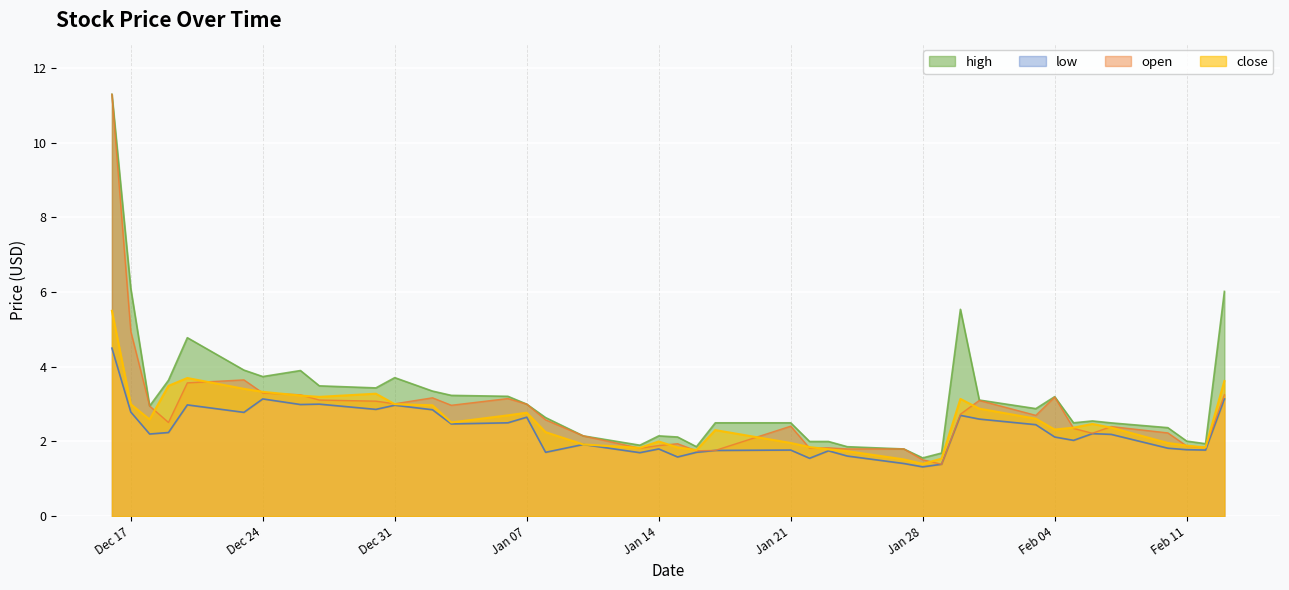

Is it true that close equals 5.4 at 2024-12-20?

False